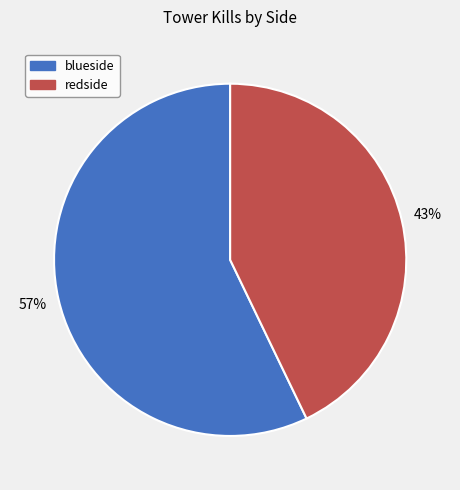

Combined, do blueside and redside account for over 50%?

Yes